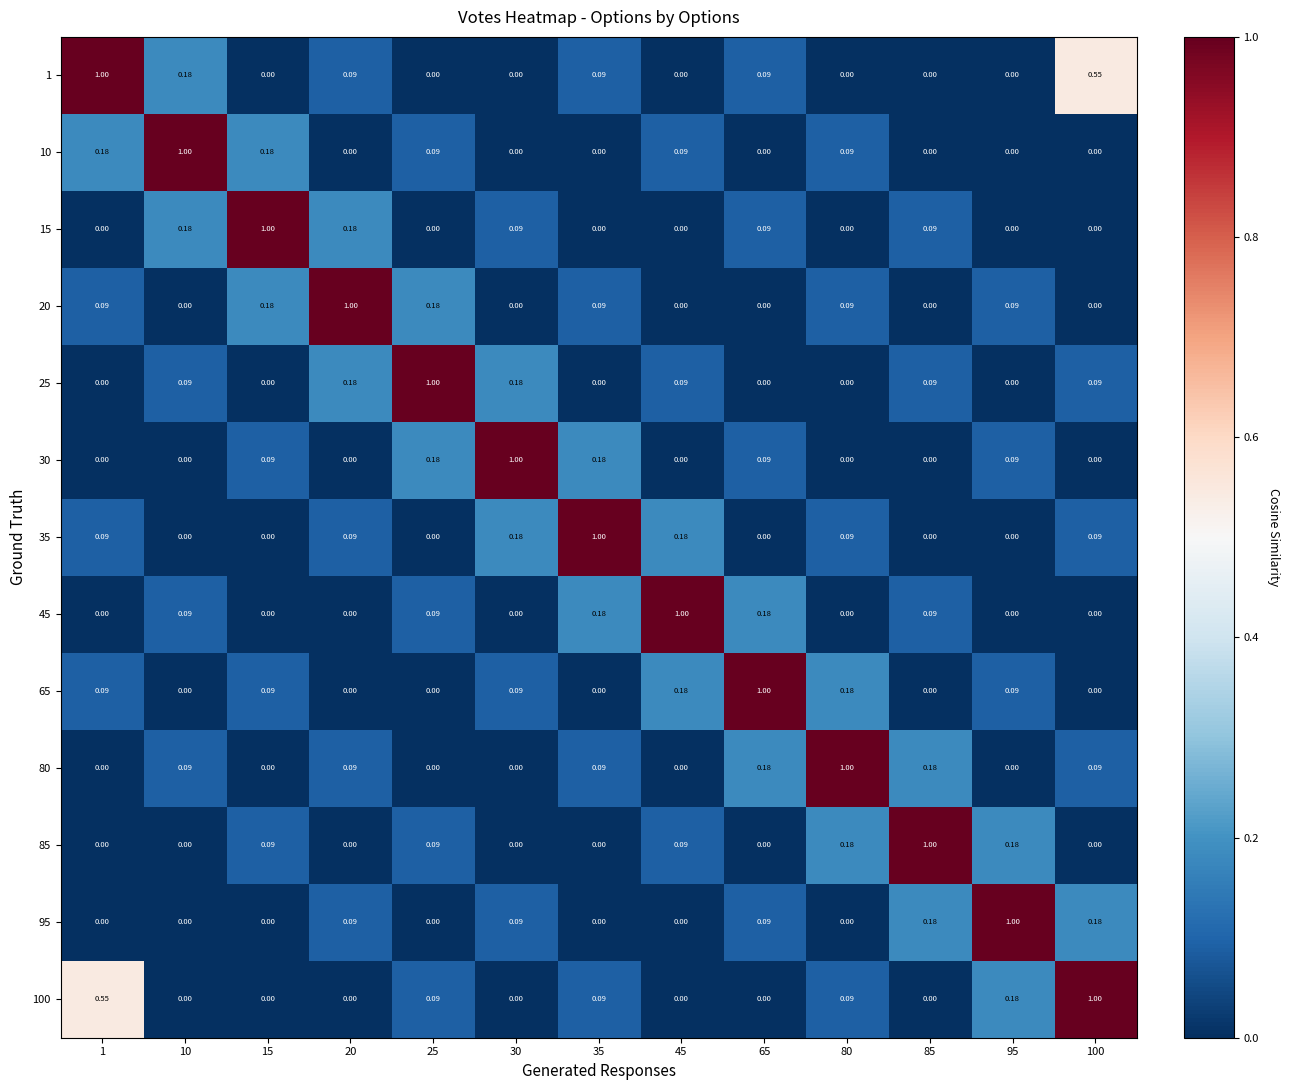

What is the total value across all series at 30?

1.6